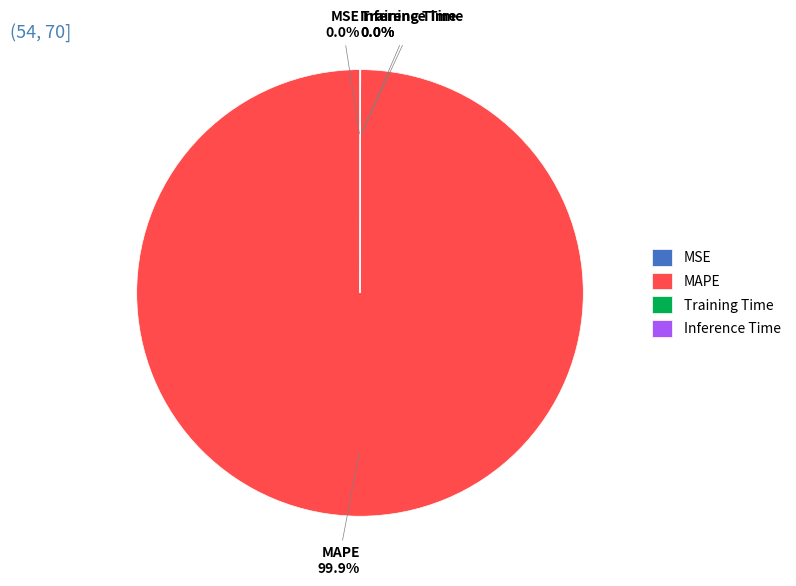

Is there any slice that represents more than half of the pie?

Yes